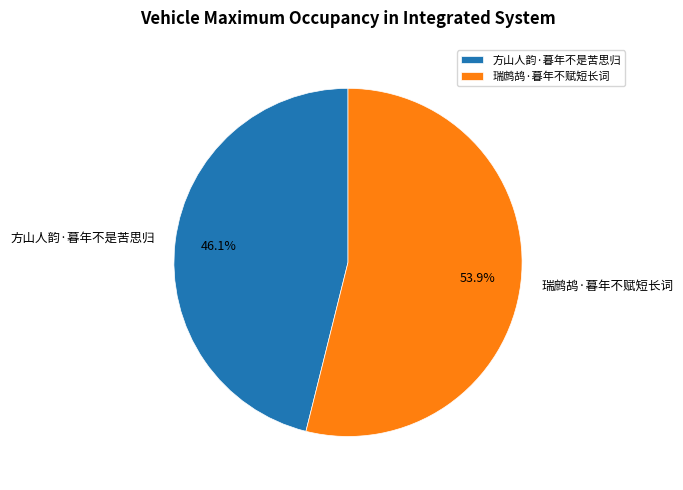

Combined, what portion of the pie is 瑞鹧鸪·暮年不赋短长词 and 方山人韵·暮年不是苦思归?

100.0%